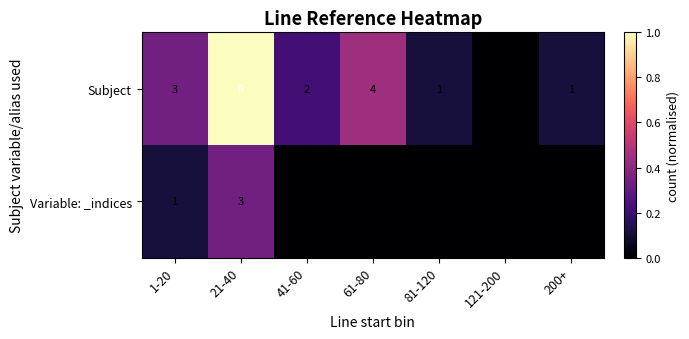

The Subject series shows 3 at 1-20. True or false?

True